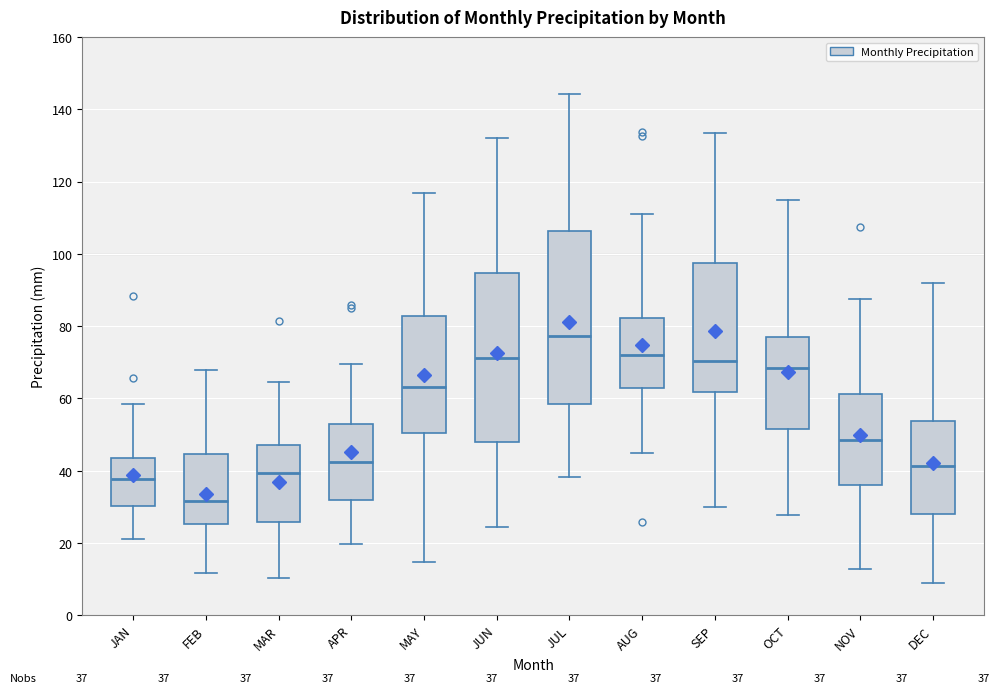

Which box has the lowest median line?

FEB